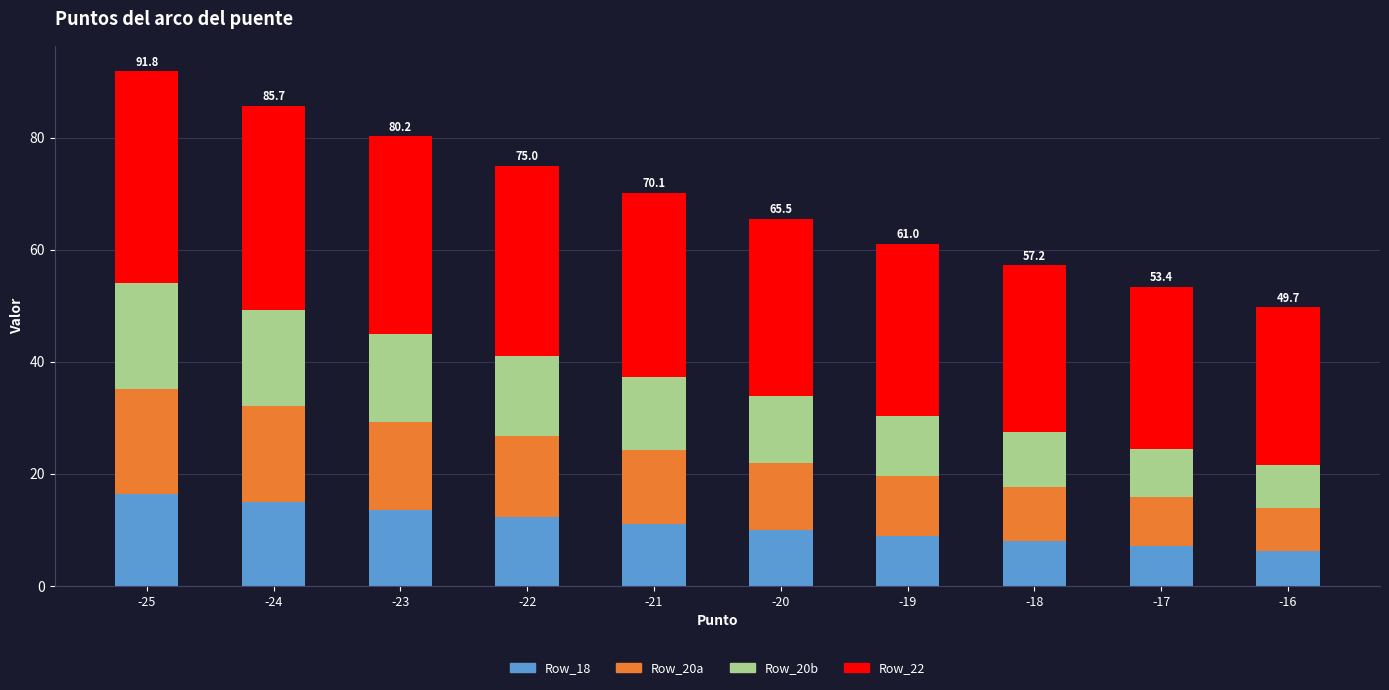

What is the total value across all series at -16?

49.7